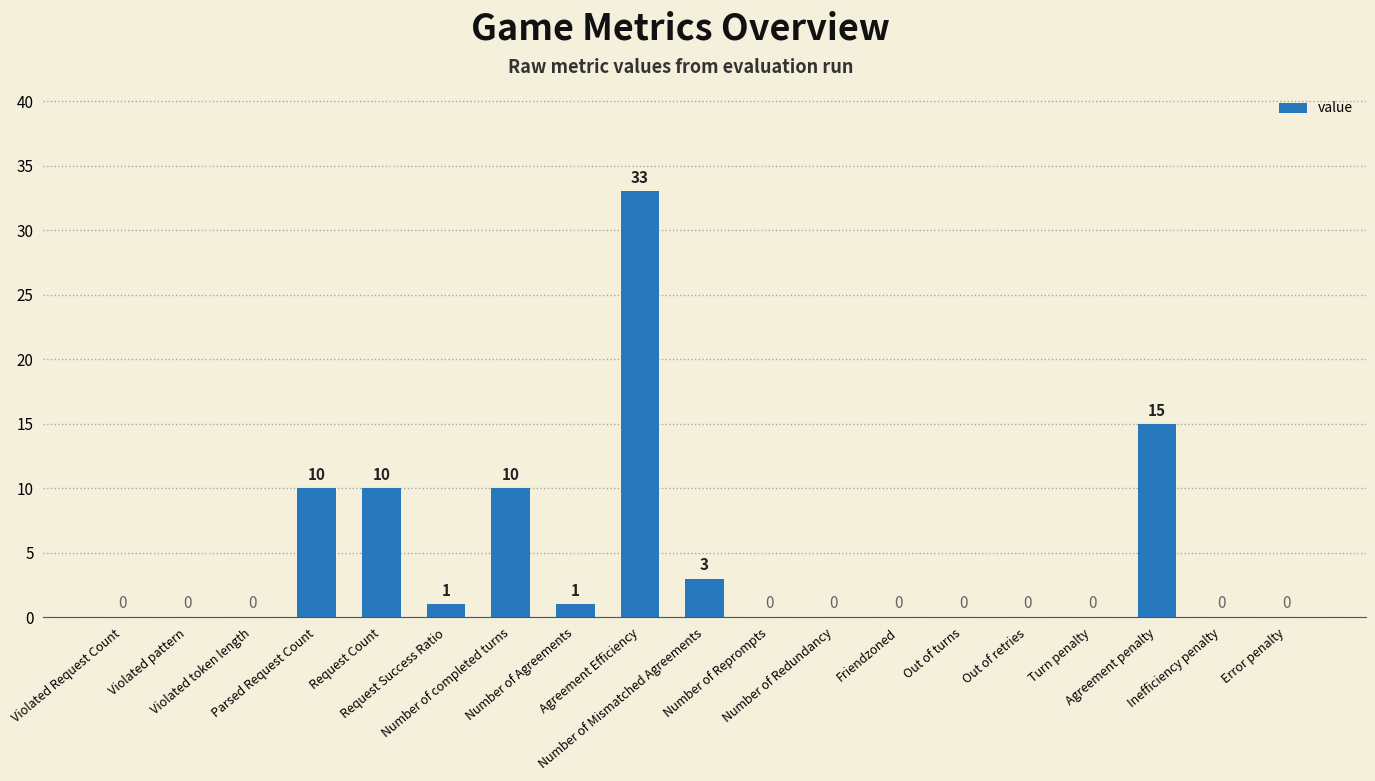

Reading right to left, transcribe all the data shown in this chart.

Error penalty=0	Inefficiency penalty=0	Agreement penalty=15	Turn penalty=0	Out of retries=0	Out of turns=0	Friendzoned=0	Number of Redundancy=0	Number of Reprompts=0	Number of Mismatched Agreements=3	Agreement Efficiency=33	Number of Agreements=1	Number of completed turns=10	Request Success Ratio=1	Request Count=10	Parsed Request Count=10	Violated token length=0	Violated pattern=0	Violated Request Count=0